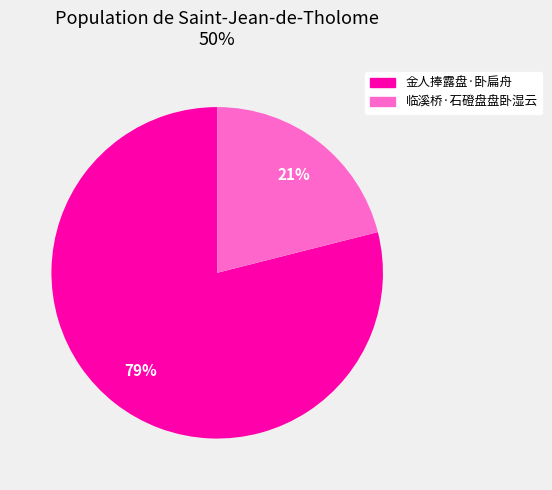

Combined, do 临溪桥·石磴盘盘卧湿云 and 金人捧露盘·卧扁舟 account for over 50%?

Yes